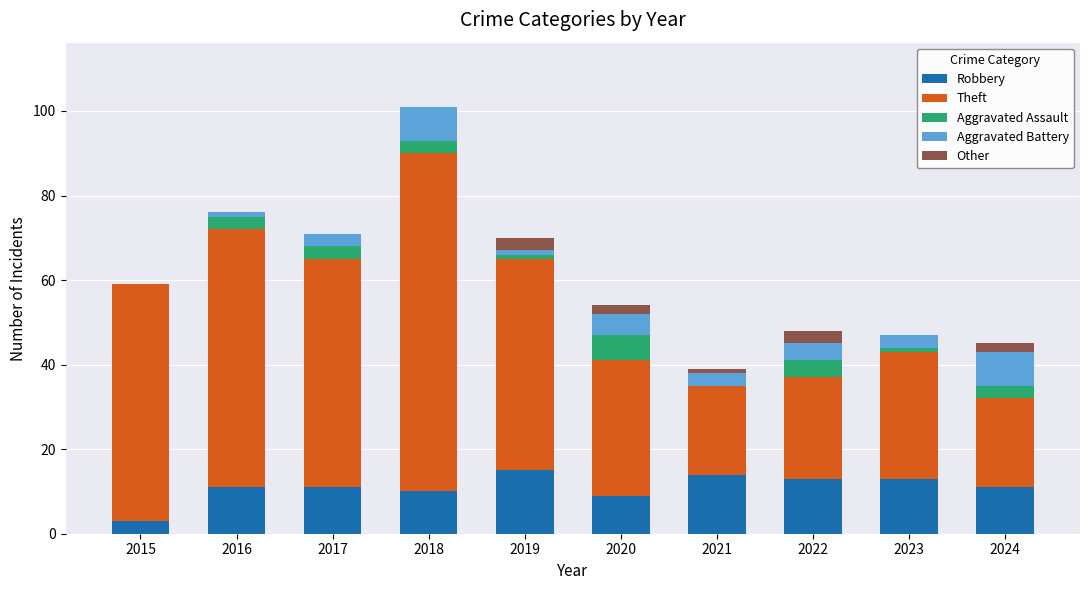

Is it true that Robbery equals 14 at 2020?

False